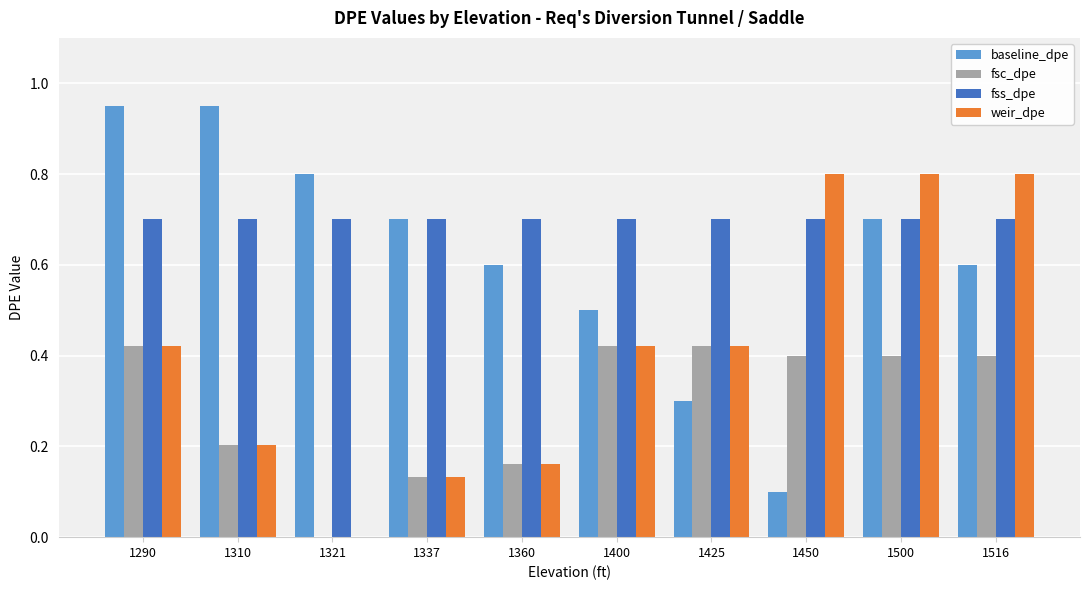

How many groups of bars are there?

10